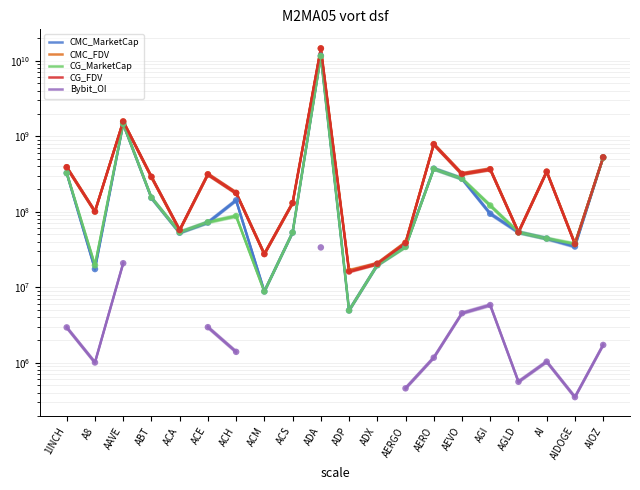

At how many categories does at least one series exceed 8018134231?

1